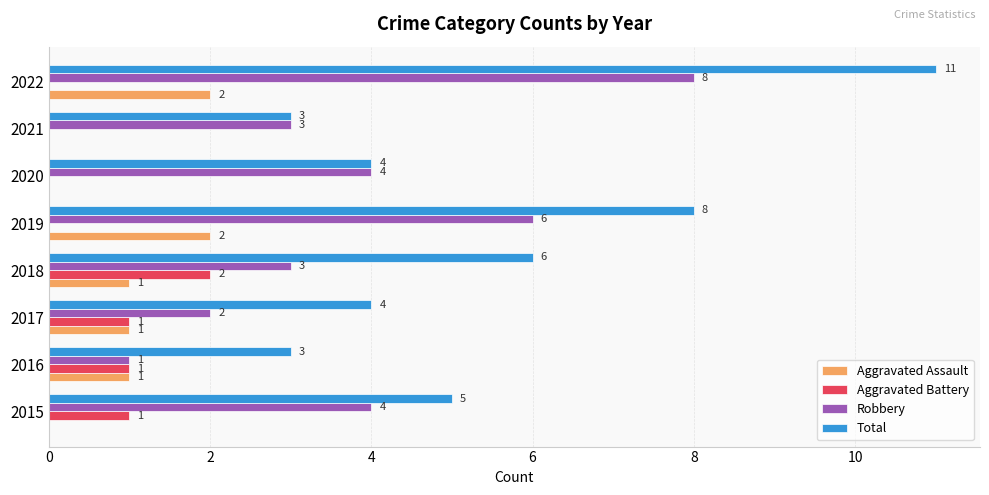

What is the maximum value for Aggravated Assault?

2